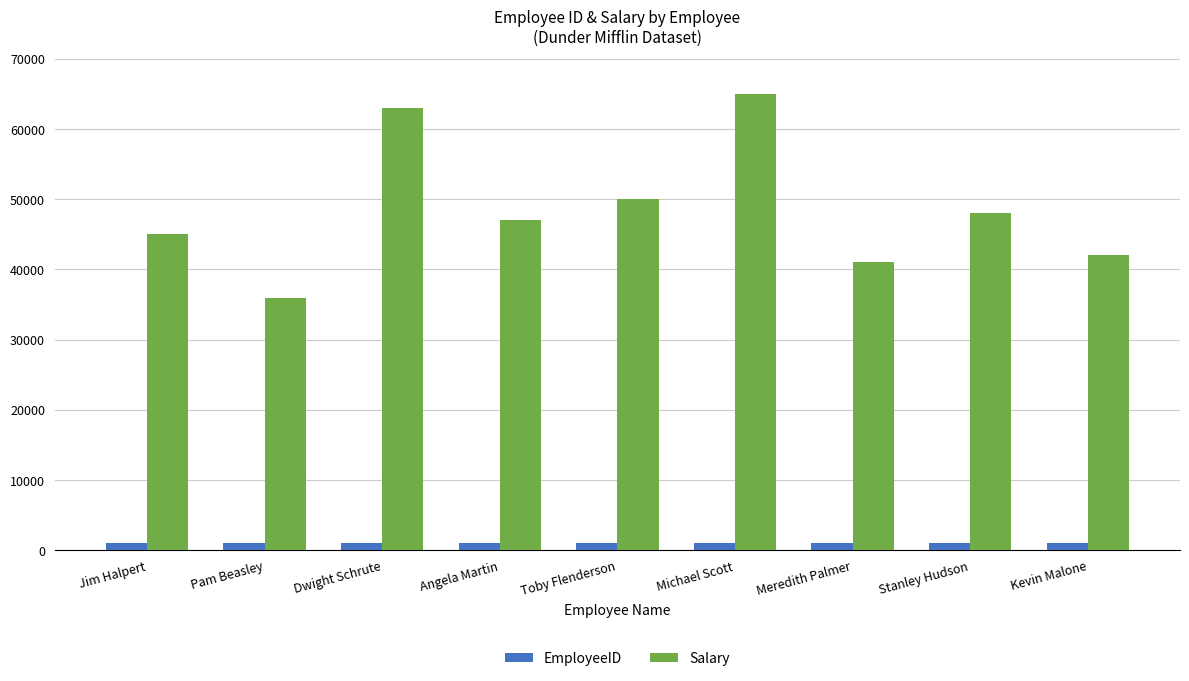

What is the approximate value of Salary at Pam Beasley, to the nearest 10?

36000